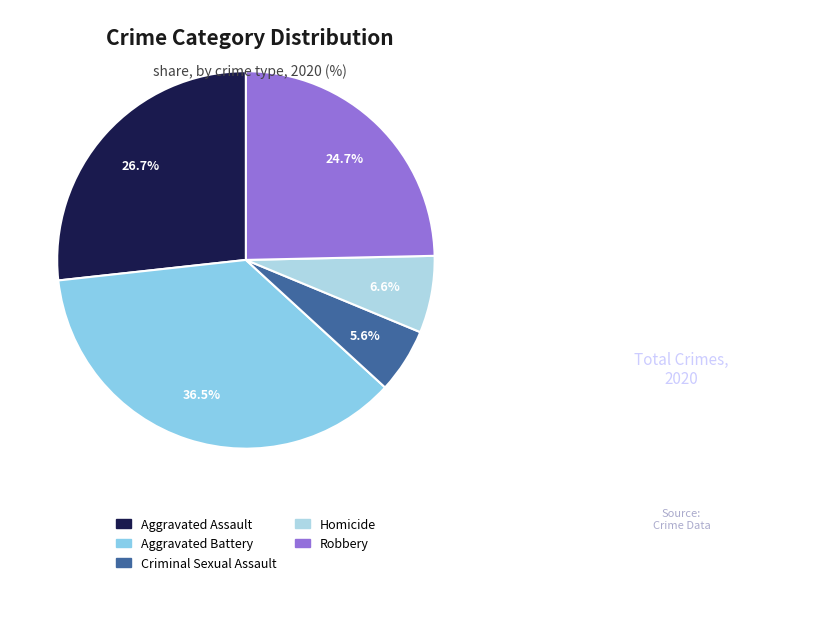

What percentage is NOT represented by Homicide?

93.4%